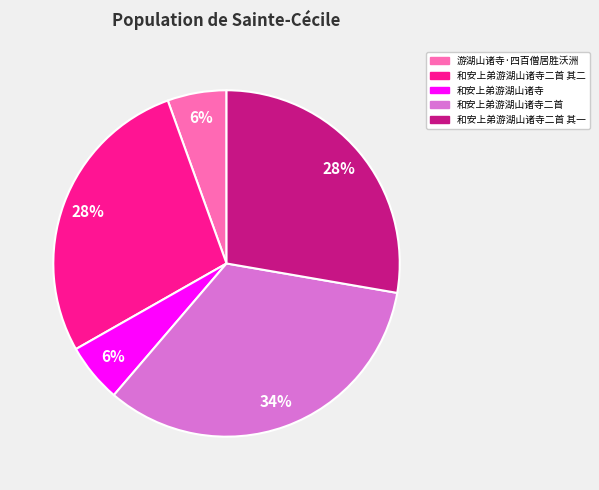

Combined, do 和安上弟游湖山诸寺二首 其二 and 和安上弟游湖山诸寺二首 其一 account for over 50%?

Yes